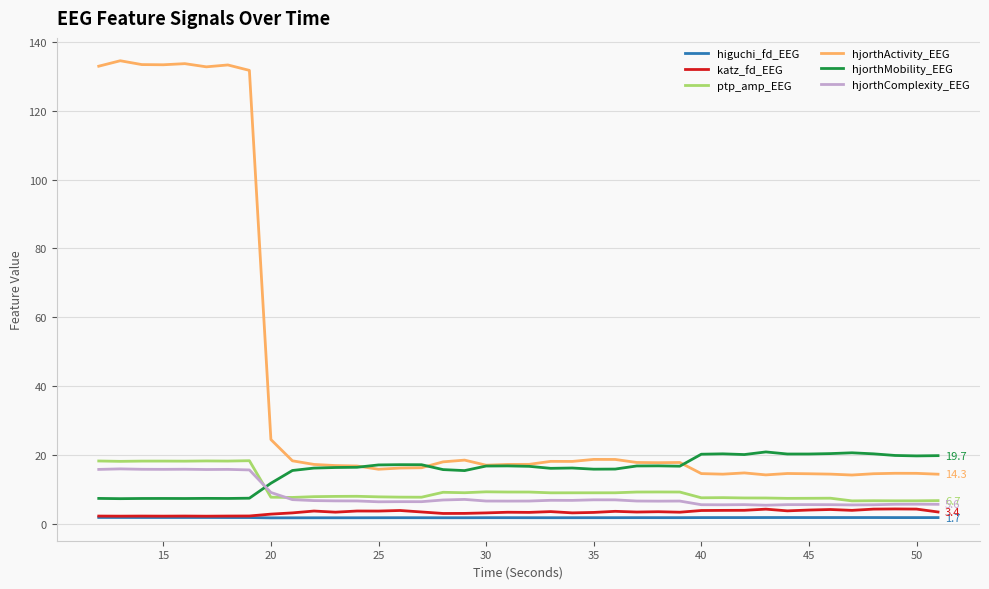

Which series has the largest range (max minus min)?

hjorthActivity_EEG